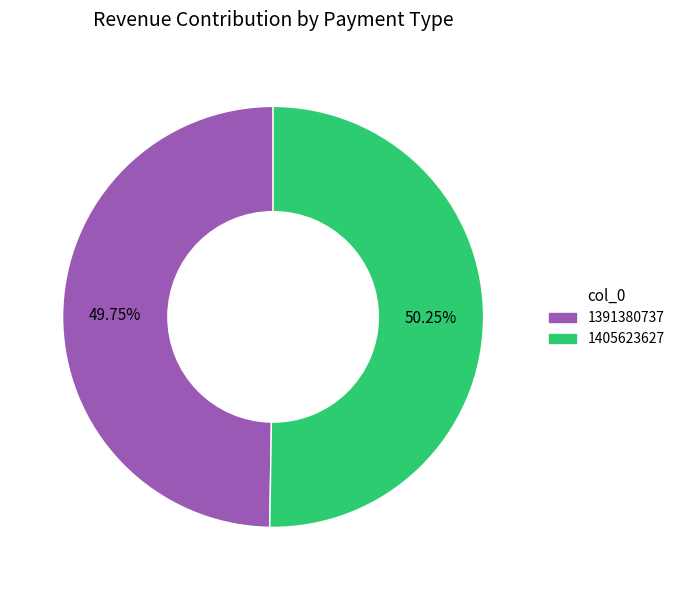

Approximately how many times larger is the value at 1391380737 compared to 1405623627?

1.0